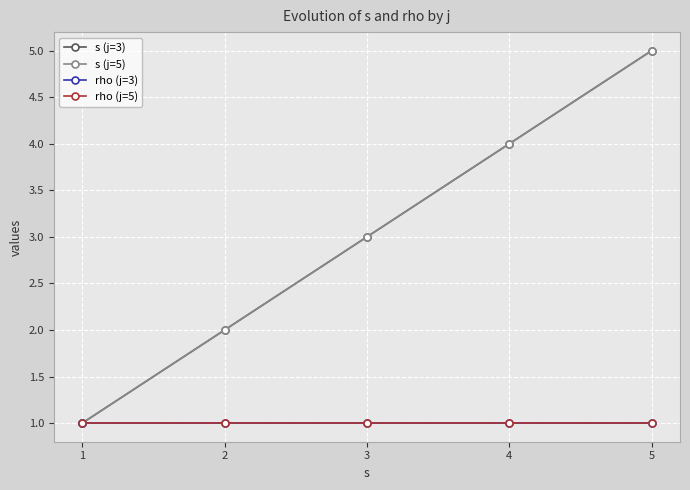

Does the chart have visible grid lines?

Yes